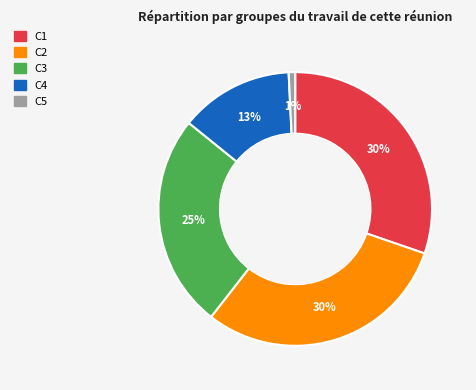

Count the number of slices in the pie.

5